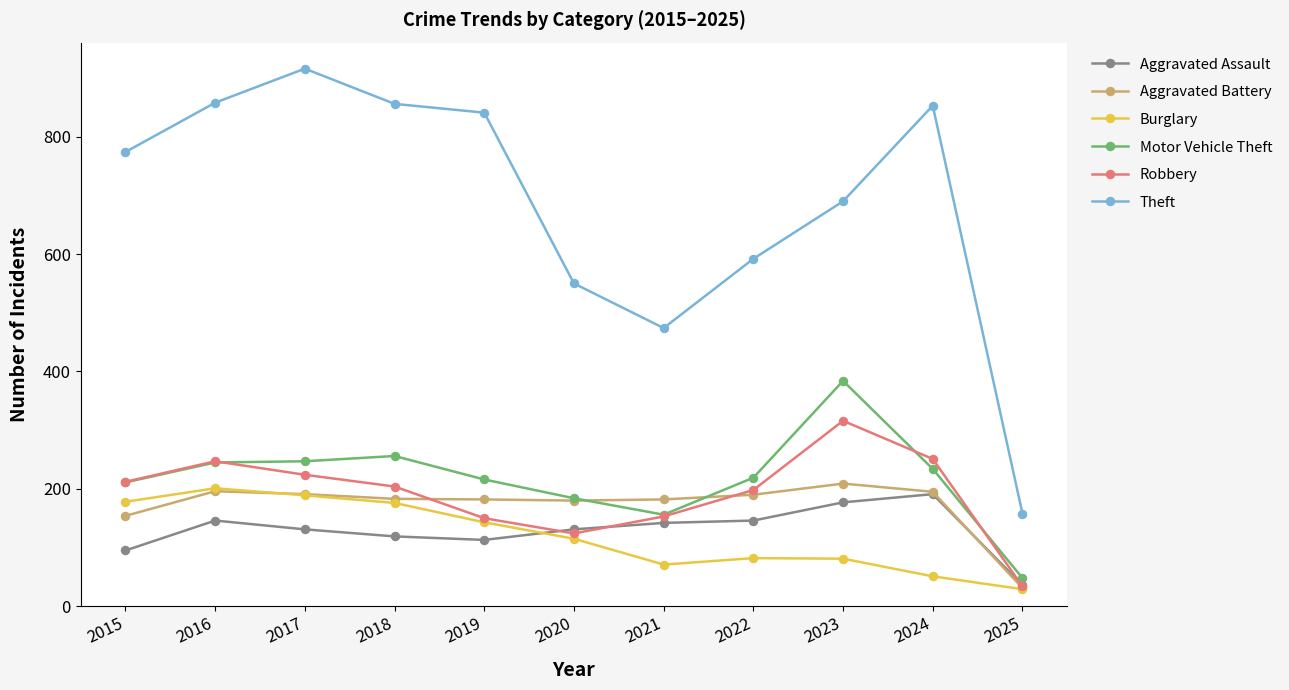

Read the Robbery value at 2019, to the nearest 5.

150